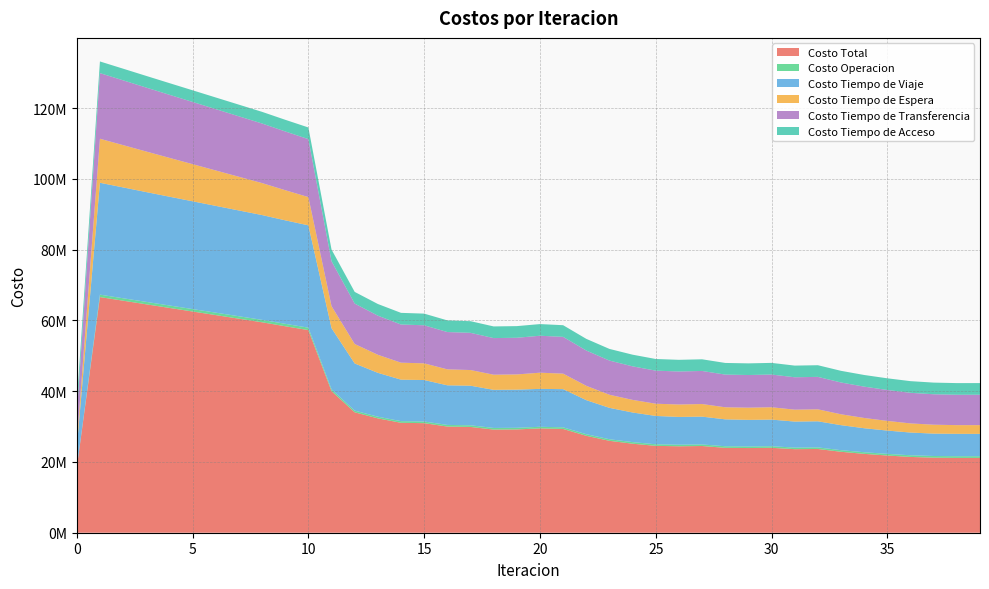

Reading right to left, extract all data points from this chart.

Costo Total: 21147331.2	21145490.2	21215579.0	21421620.8	21822136.4	22292588.6	22879100.0	23673767.5	23619312.4	24002759.3	23935043.9	23994553.4	24510434.6	24434715.7	24553484.2	25160776.4	25977094.7	27398888.2	29328788.6	29487069.2	29199436.7	29156149.7	29898225.1	30010149.4	30965082.2	31072949.7	32325942.8	34035254.3	40021587.3	57274642.2	58361504.9	59482740.0	60497857.5	61513637.1	62529028.8	63542840.1	64559806.5	65584438.2	66604078.8	18330883.7
Costo Operacion: 477220.9	478024.9	474692.9	470732.6	464232.1	458097.3	453599.5	446815.3	446676.4	445282.1	446304.7	447071.4	445842.5	446949.9	449345.9	450139.4	451794.0	452501.4	463120.5	459934.7	464242.6	464096.0	466680.5	465011.1	468324.6	466548.0	470450.7	477082.3	526985.2	688178.1	689174.1	690131.6	690292.4	690456.2	690617.5	690771.2	690911.0	691029.4	691116.3	0.0
Costo Tiempo de Viaje: 6311665.7	6331195.1	6322083.3	6423243.9	6585295.3	6782609.8	7066844.0	7372120.8	7353182.4	7524092.1	7517002.3	7604312.6	7854112.9	7846449.5	8005501.5	8369791.2	8866476.1	9621465.8	10793384.0	10710404.9	10778708.2	10766318.2	11189386.2	11192842.9	11725246.7	11723480.8	12397295.0	13331550.2	17273192.7	28919604.4	29250017.3	29614863.7	29897692.2	30180919.0	30463915.8	30745927.8	31032189.3	31327831.6	31621035.7	5765888.2
Costo Tiempo de Espera: 2476929.5	2457030.8	2519107.2	2580858.0	2733135.1	2903960.5	3076463.7	3386119.9	3363914.3	3491478.5	3447143.9	3411520.0	3564709.1	3514594.2	3455259.0	3563641.5	3701991.7	4053768.7	4380964.6	4576214.4	4299596.8	4279050.2	4430263.7	4510970.6	4716804.6	4799993.3	5102988.9	5501017.5	6220837.1	7989230.3	8517812.9	9042605.4	9527467.0	10012218.1	10497048.3	10982153.8	11467758.2	11954139.6	12441674.1	1244167.4
Costo Tiempo de Transferencia: 8585980.3	8583704.6	8604160.8	8651251.6	8743939.2	8852386.3	8986658.1	9173176.8	9160004.5	9246371.9	9229058.3	9236114.7	9350235.5	9331187.3	9347843.1	9481669.6	9661298.1	9975617.6	10395784.9	10444980.4	10361354.4	10351150.5	10516360.0	10545790.1	10759171.6	10787392.9	11059673.5	11430069.5	12705037.6	16382094.6	16608965.8	16839604.5	17086871.2	17334509.1	17581912.4	17828452.5	18073413.3	18315903.0	18554717.9	8025293.4
Costo Tiempo de Acceso: 3295534.7	3295534.7	3295534.7	3295534.7	3295534.7	3295534.7	3295534.7	3295534.7	3295534.7	3295534.7	3295534.7	3295534.7	3295534.7	3295534.7	3295534.7	3295534.7	3295534.7	3295534.7	3295534.7	3295534.7	3295534.7	3295534.7	3295534.7	3295534.7	3295534.7	3295534.7	3295534.7	3295534.7	3295534.7	3295534.7	3295534.7	3295534.7	3295534.7	3295534.7	3295534.7	3295534.7	3295534.7	3295534.7	3295534.7	3295534.7